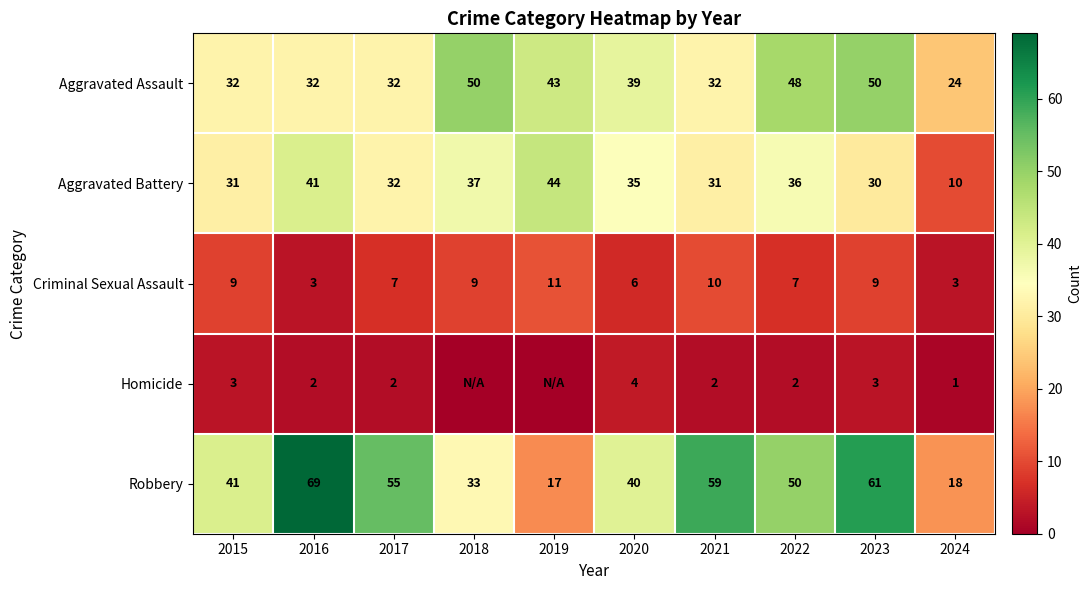

Which category has the lowest value across all series?

2018